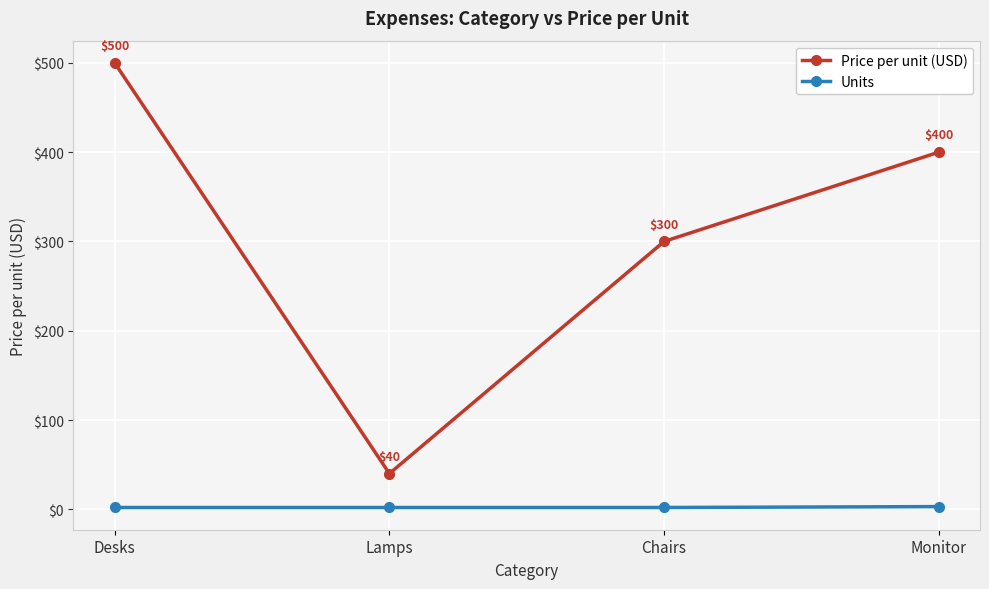

What is the sum of all Price per unit (USD) values?

1240